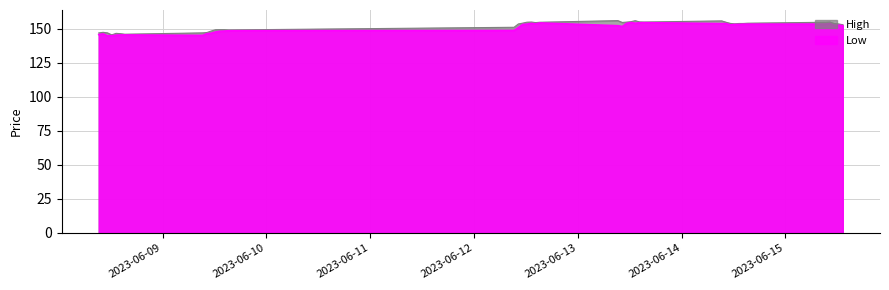

What is the minimum value for Low?

145.0